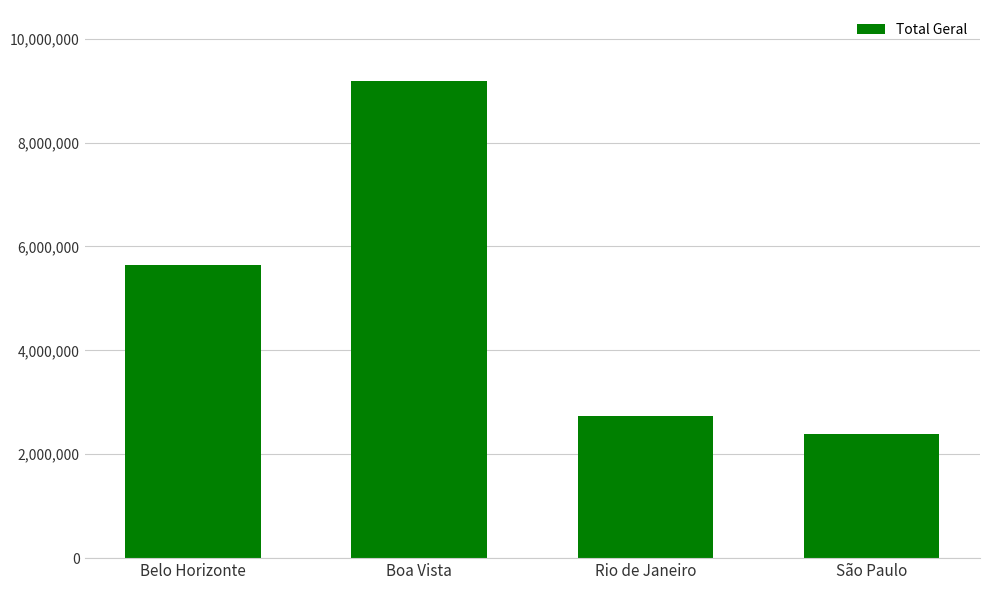

What is the label of the 1st bar from the left?

Belo Horizonte